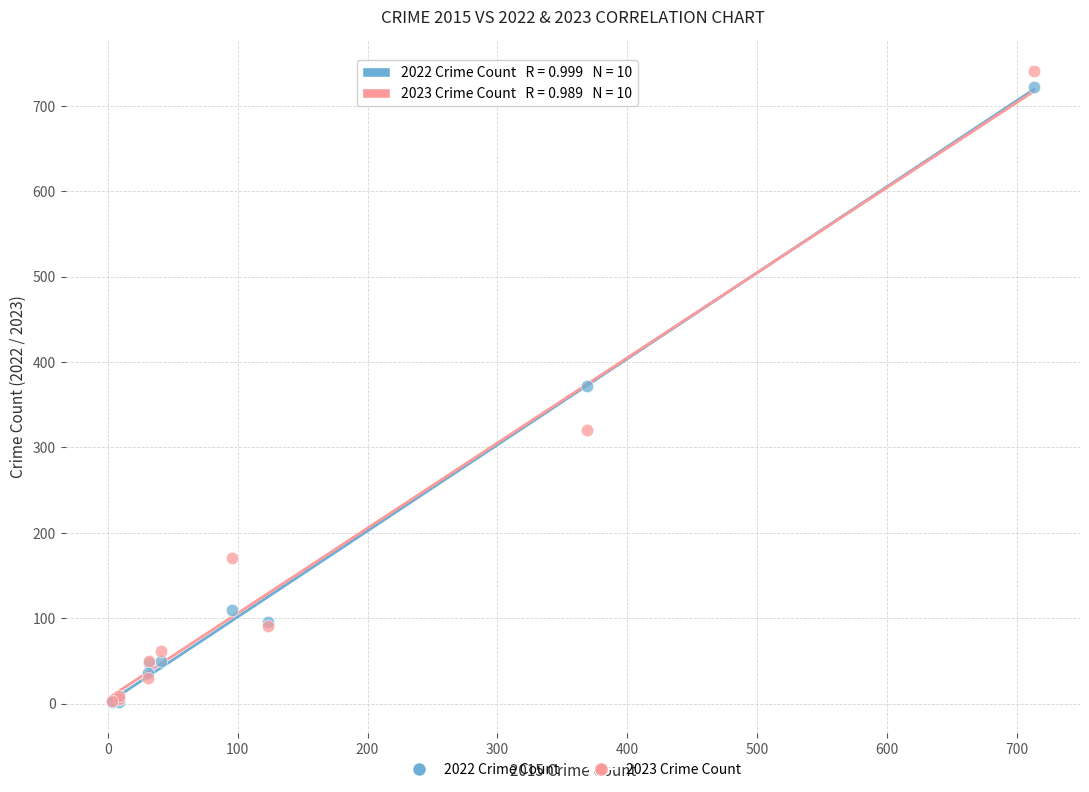

Which series has the widest spread of Y values?

2023 Crime Count